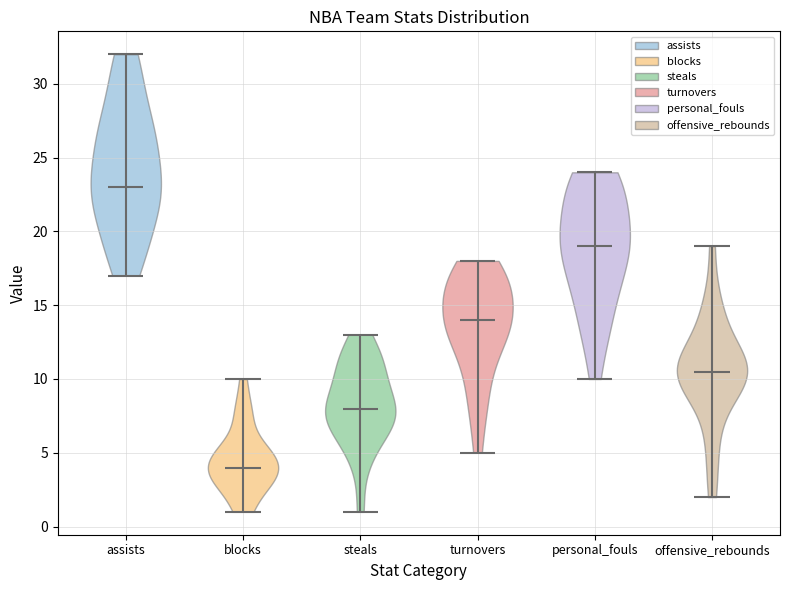

Reading left to right, read every violin against the y-axis: where its median line is, and the lowest and highest points it reaches. The values are not printed on the chart, so give them approximately, as read against the axis.

assists: median line 23.0, lowest point 17.0, highest point 32.0
blocks: median line 4.0, lowest point 1.0, highest point 10.0
steals: median line 8.0, lowest point 1.0, highest point 13.0
turnovers: median line 14.0, lowest point 5.0, highest point 18.0
personal_fouls: median line 19.0, lowest point 10.0, highest point 24.0
offensive_rebounds: median line 10.5, lowest point 2.0, highest point 19.0